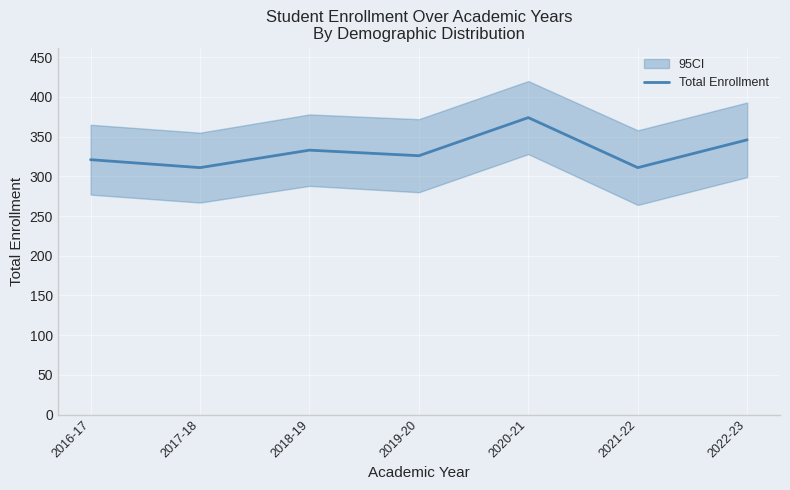

What value does the data have at 2019-20?

326